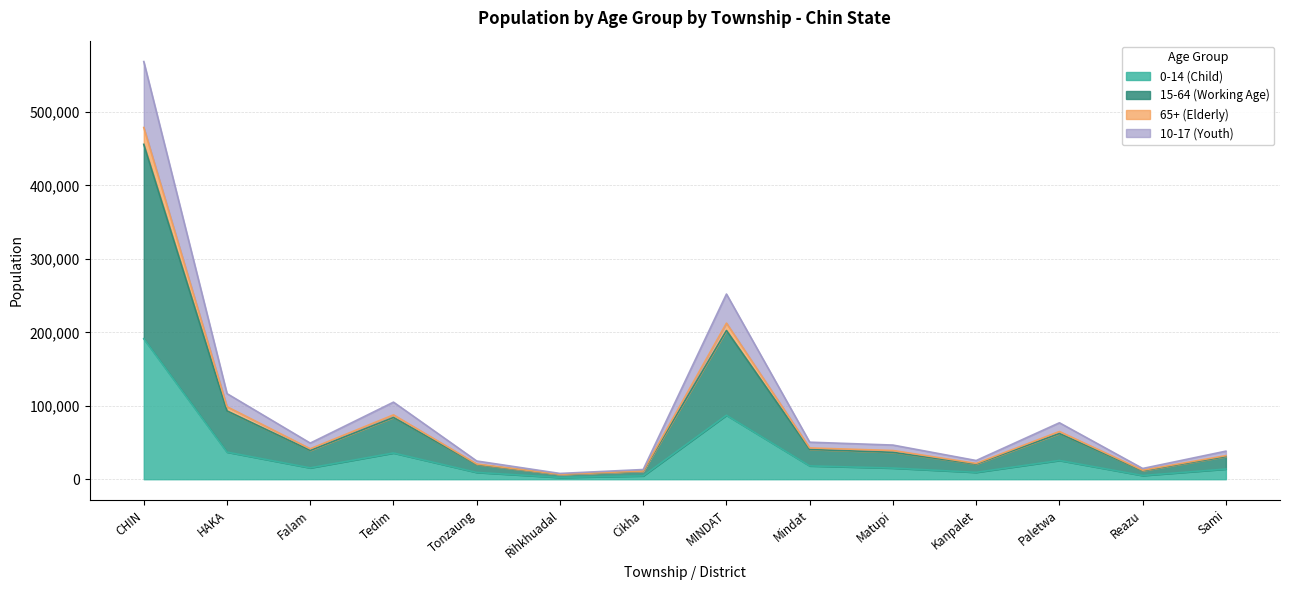

What is the label of the 11th point from the left?

Kanpalet